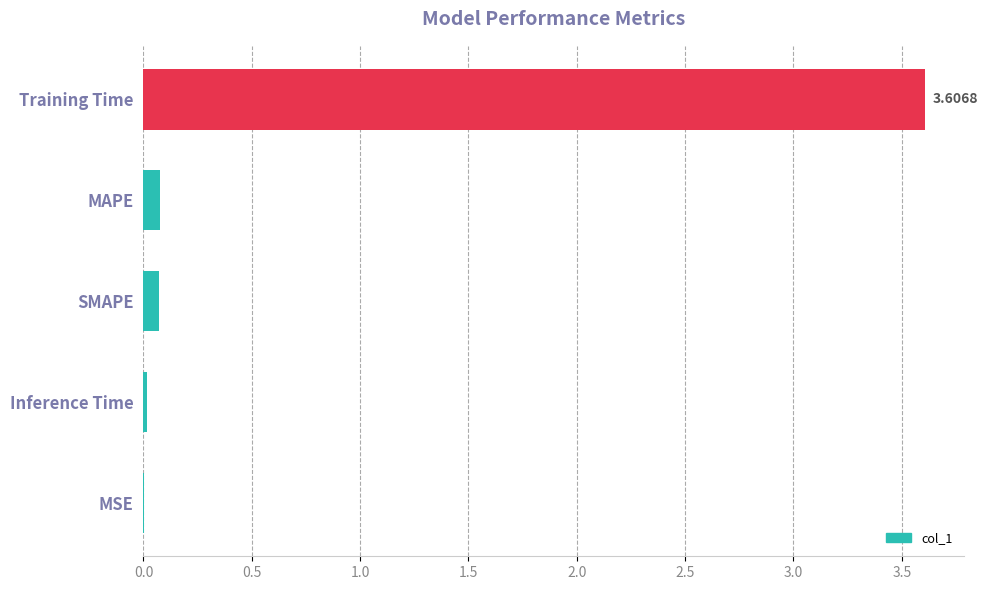

Which category has the highest value across all series?

Training Time